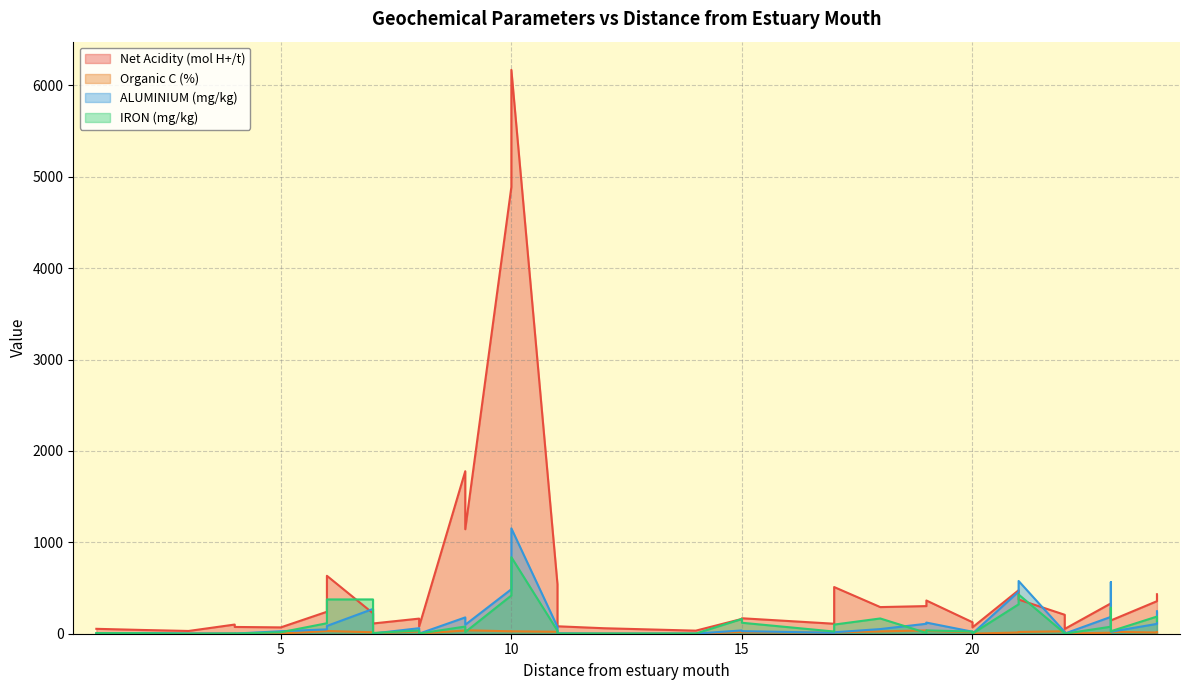

At how many categories does at least one series exceed 3546?

2